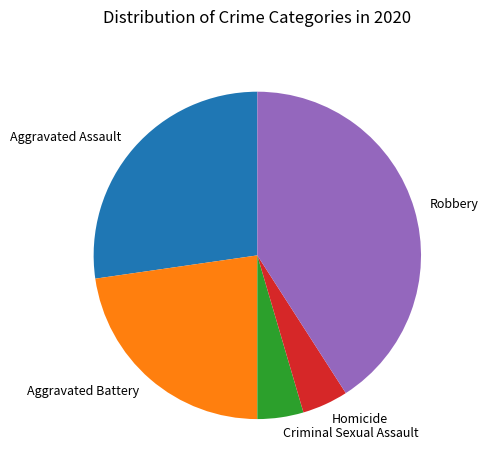

Is it true that Criminal Sexual Assault is 10% of the pie?

False